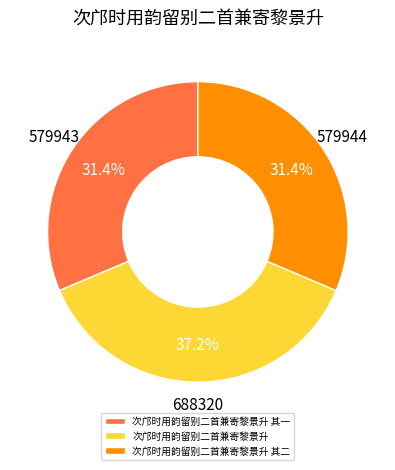

Count the number of slices in the pie.

3